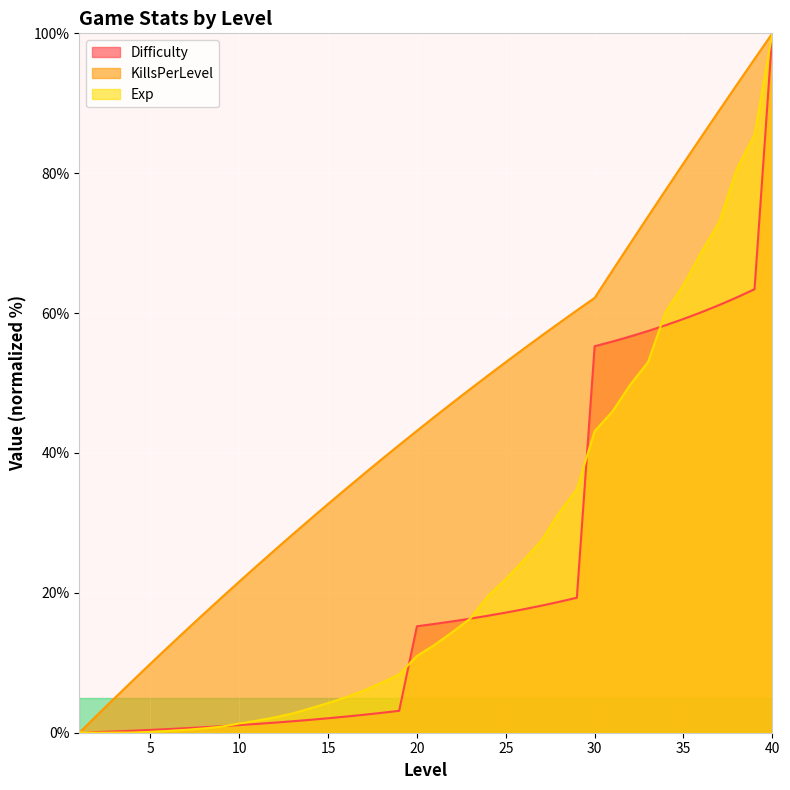

What is the sum of all Exp values?

982.4